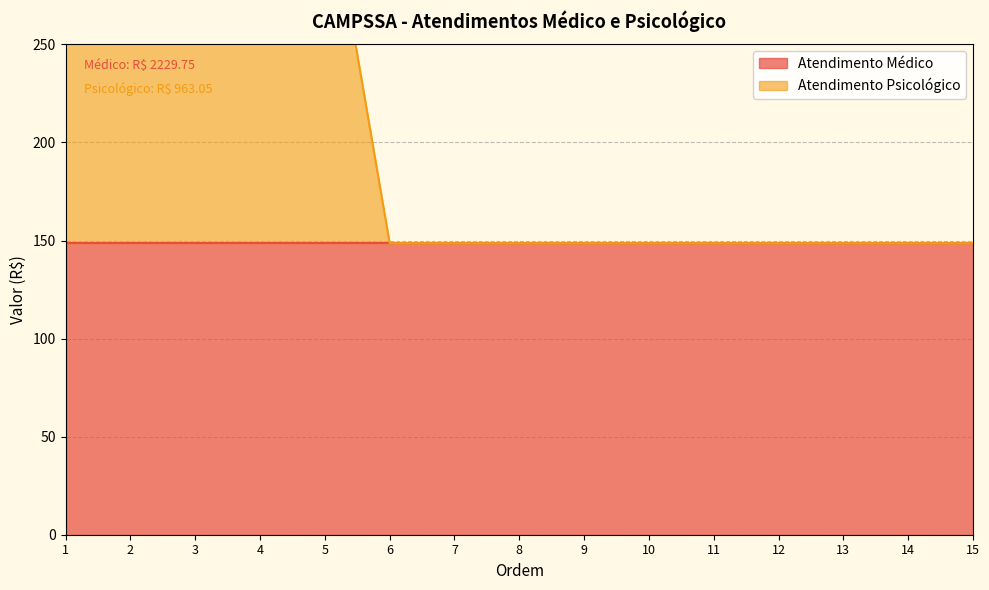

Between 7 and 3, which is larger?

3